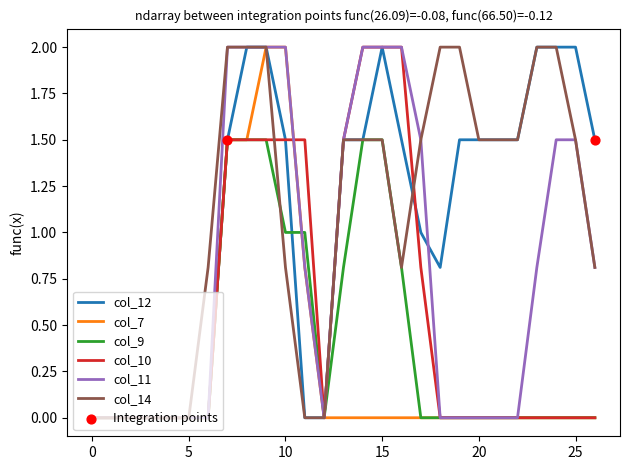

What is the maximum value for col_11?

2.0